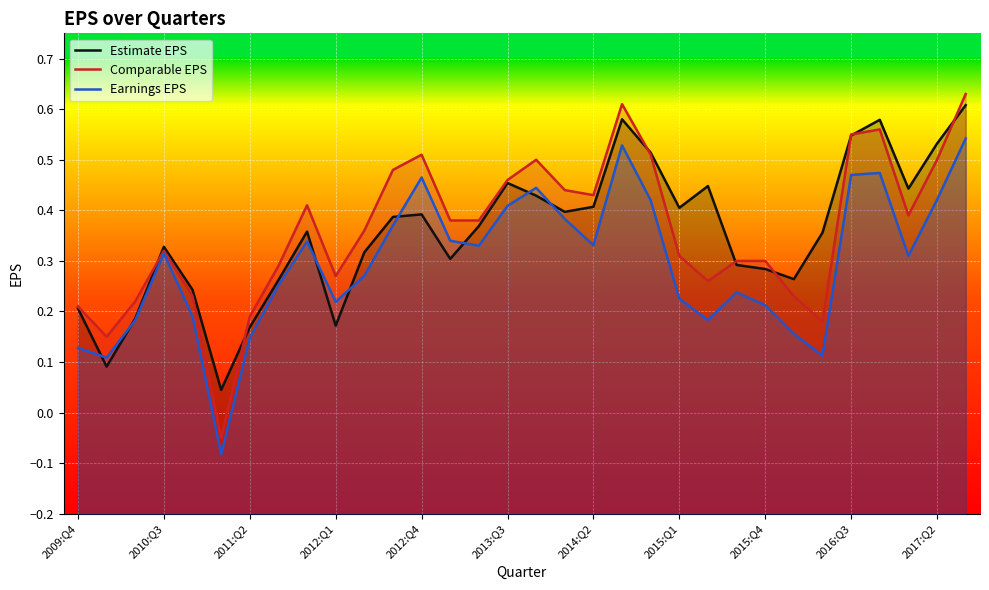

What is the sum of all Comparable EPS values?

11.5